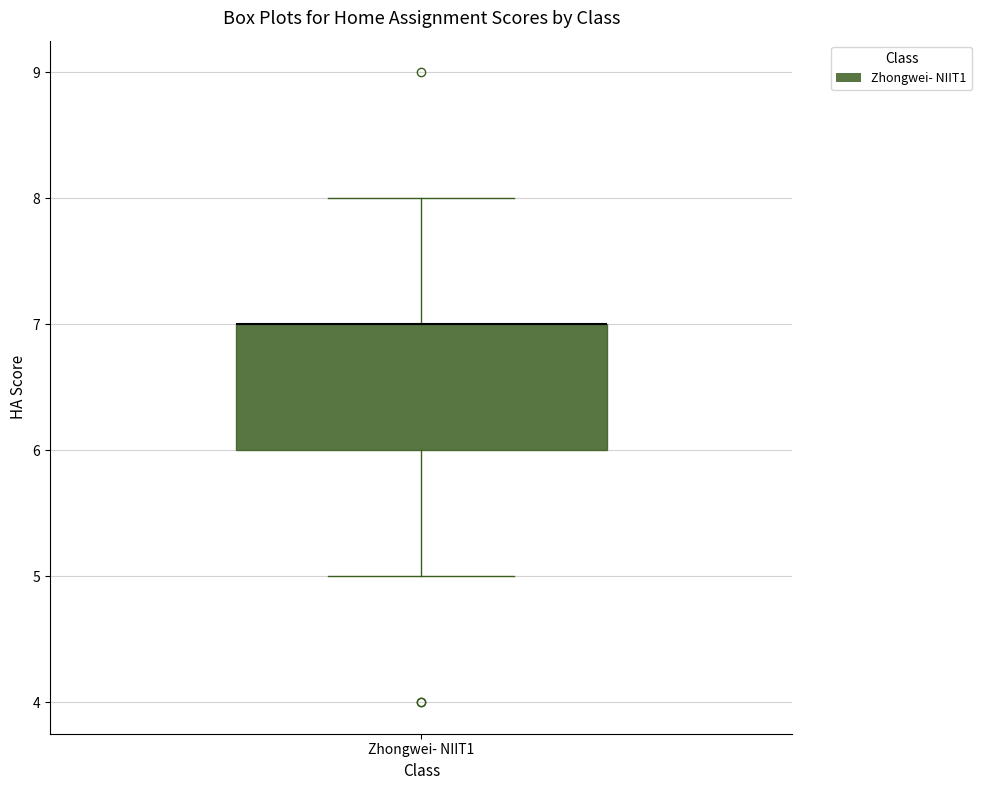

Transcribe this box plot: give where the median line is, the range the box spans, and where the two whiskers end, as read against the y-axis. The values are not printed on the chart, so give them approximately, as read against the axis.

median 7 (drawn on the box's upper edge), box 6 to 7, whiskers 5 to 8